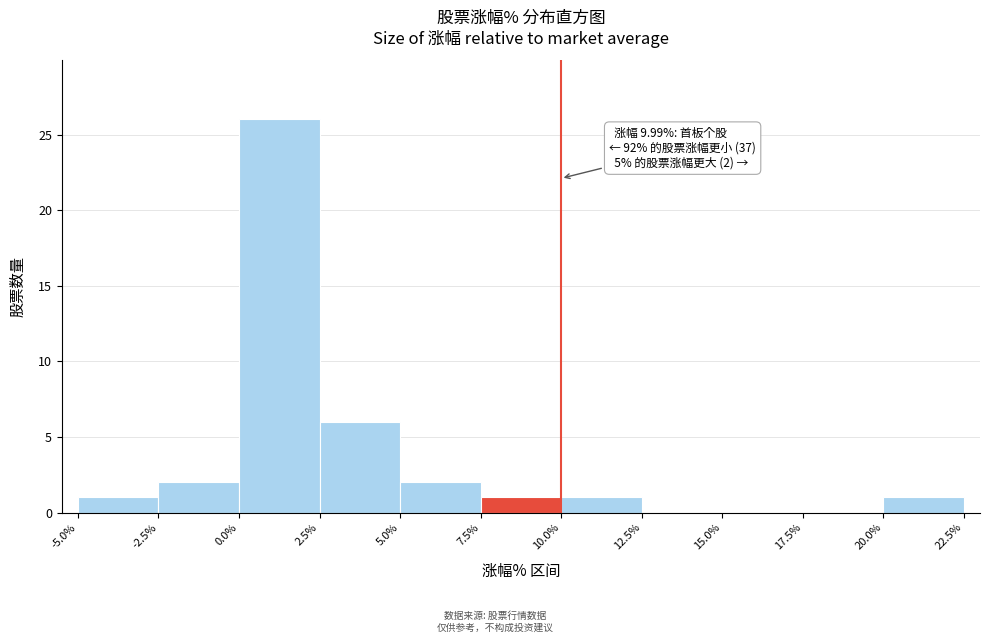

Which range on the x-axis has the tallest bar?

0.0% to 2.5%